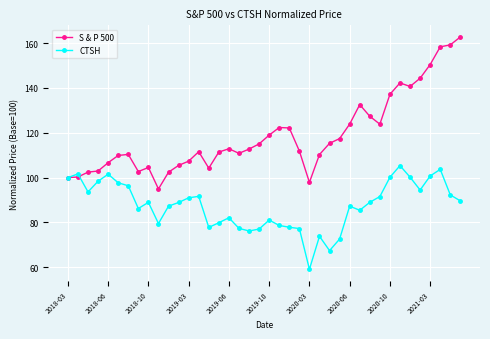

What is the value of the S & P 500 point at the 25th from the left?

97.9